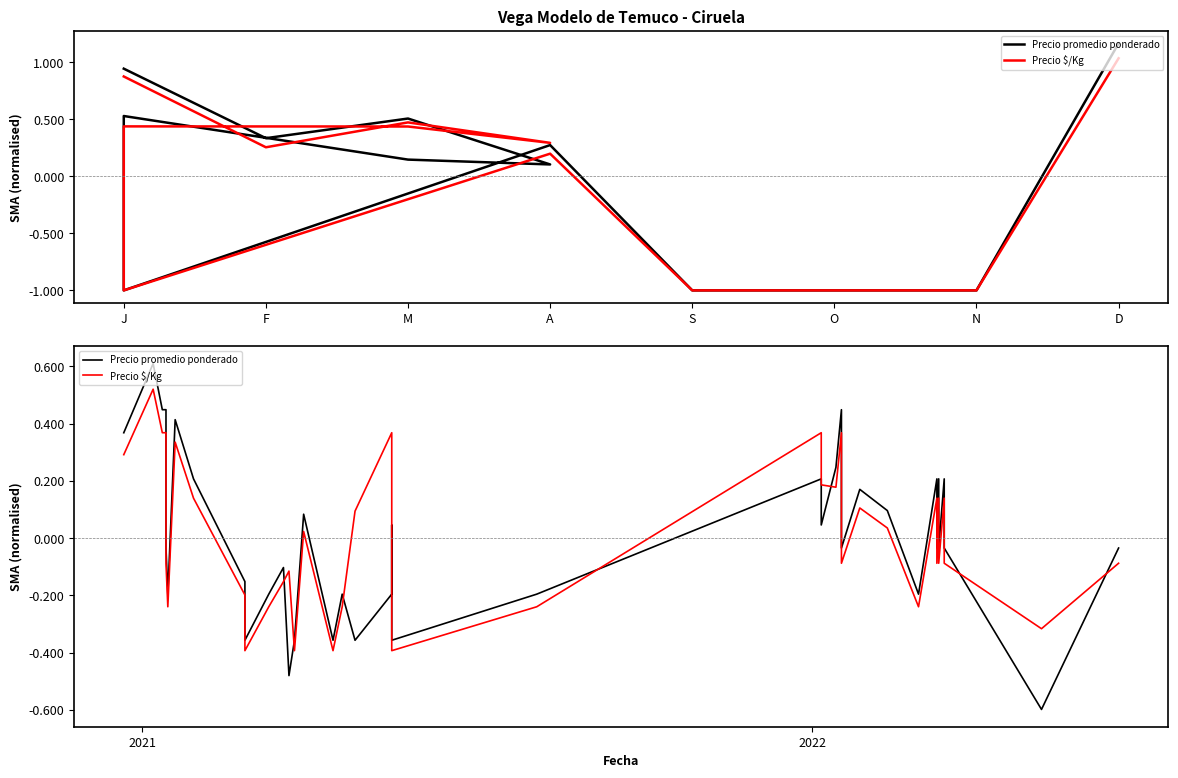

Reading left to right, list all the values displayed in this chart.

Precio promedio ponderado: 0.4	0.6	0.4	0.4	-0.0	-0.2	0.4	0.2	0.2	-0.2	-0.2	-0.4	-0.2	-0.1	-0.5	-0.4	0.1	-0.4	-0.2	-0.4	-0.2	0.0	-0.4	-0.2	0.2	0.0	0.2	0.4	-0.0	0.2	0.1	-0.2	0.2	-0.0	0.2	-0.0	0.2	-0.0	-0.6	-0.0
Precio $/Kg: 0.3	0.5	0.4	0.4	-0.1	-0.2	0.3	0.1	0.1	-0.2	-0.2	-0.4	-0.2	-0.2	-0.1	-0.4	0.0	-0.4	-0.2	0.1	0.4	-0.0	-0.4	-0.2	0.4	0.2	0.2	0.4	-0.1	0.1	0.0	-0.2	0.1	-0.1	0.1	-0.1	0.1	-0.1	-0.3	-0.1